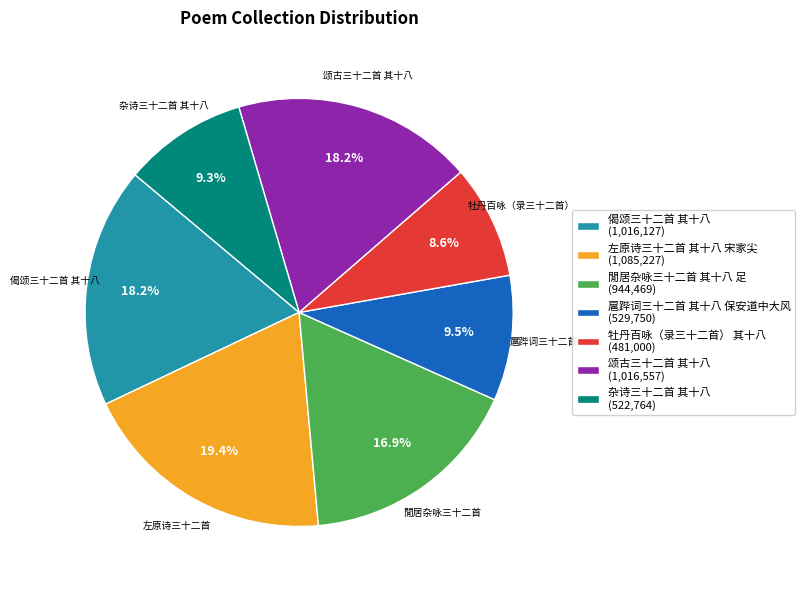

The 杂诗三十二首 其十八 slice represents 9% of the pie. True or false?

True